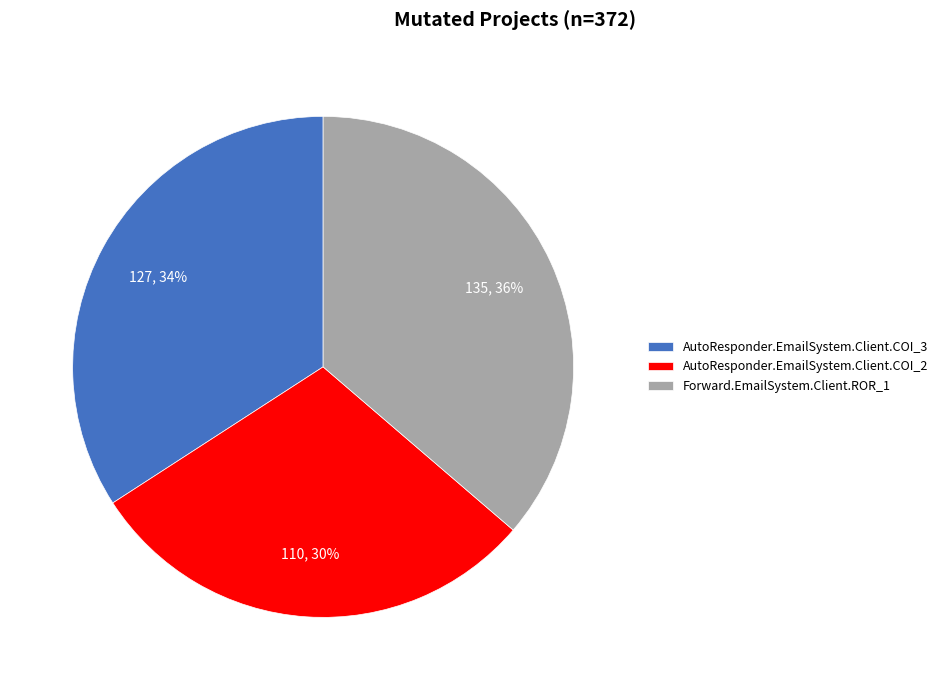

To the nearest percent, what is the average slice percentage?

33%